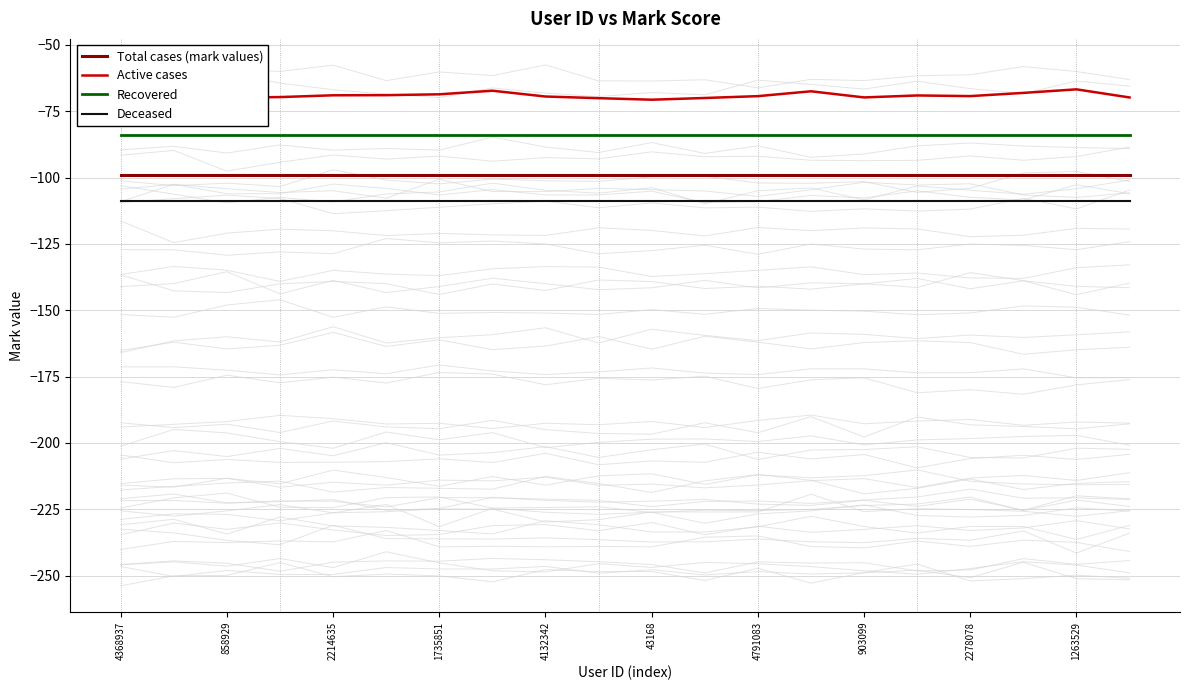

True or false: Total cases (mark values) and Active cases intersect in this chart.

False